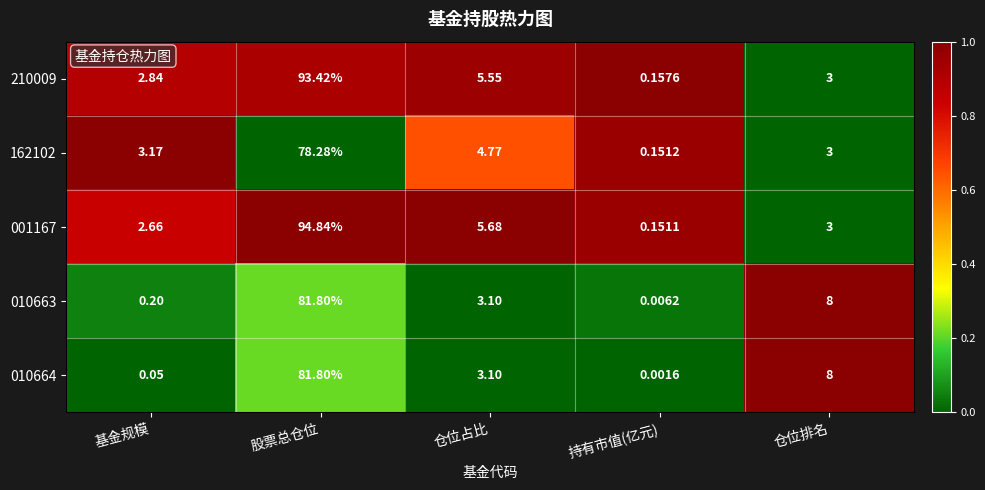

How many data points in 010664 are above 3?

3